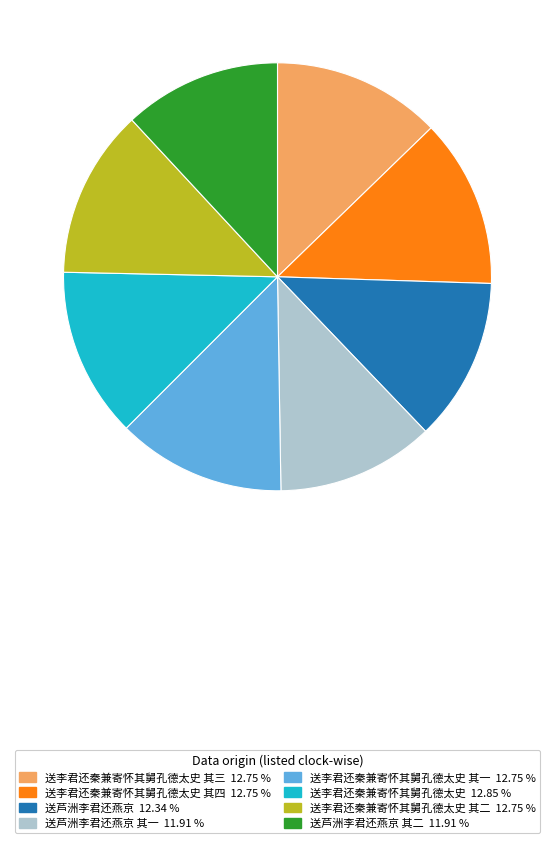

Is there a majority slice in this chart?

No